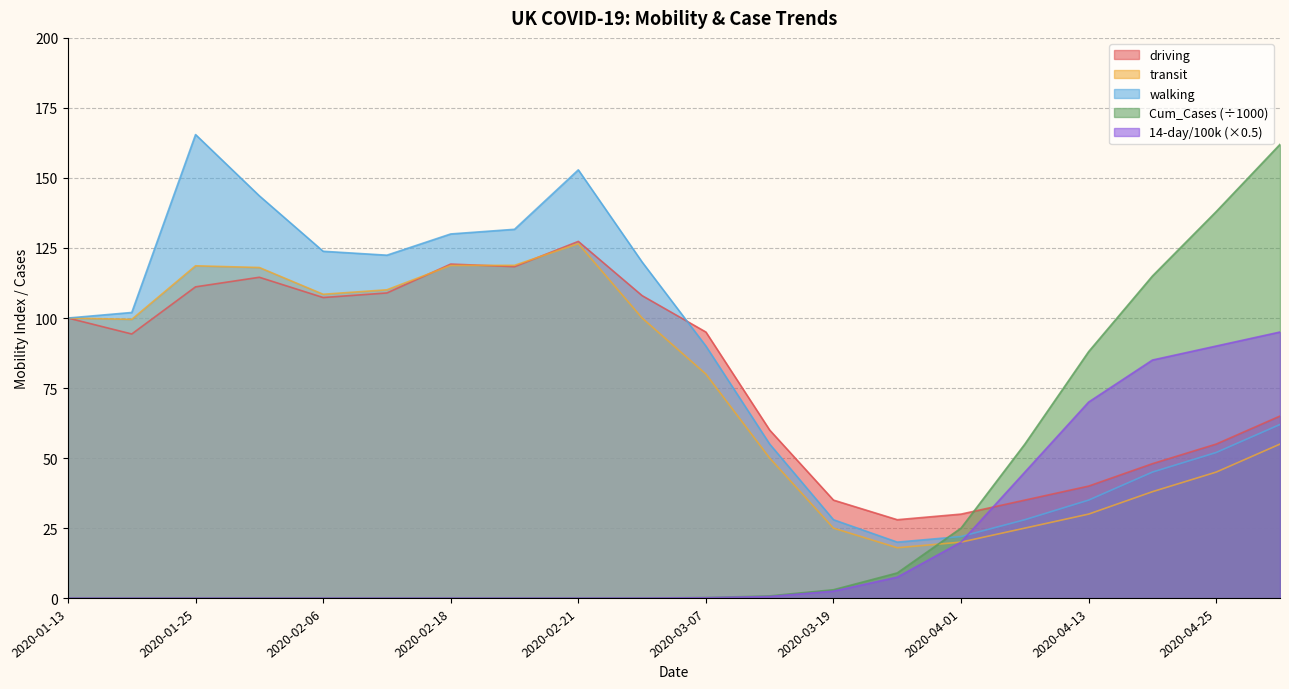

At which category does driving reach its first local peak?

2020-01-31